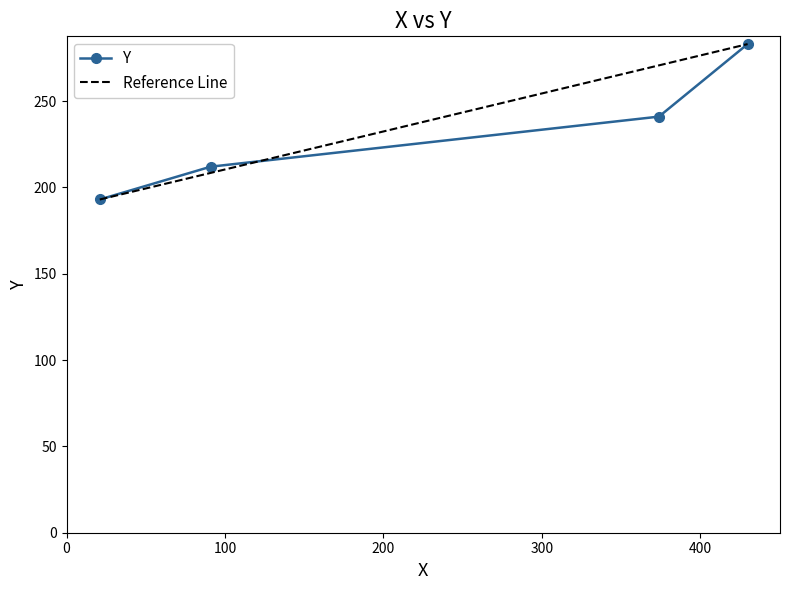

What is the average value?

232